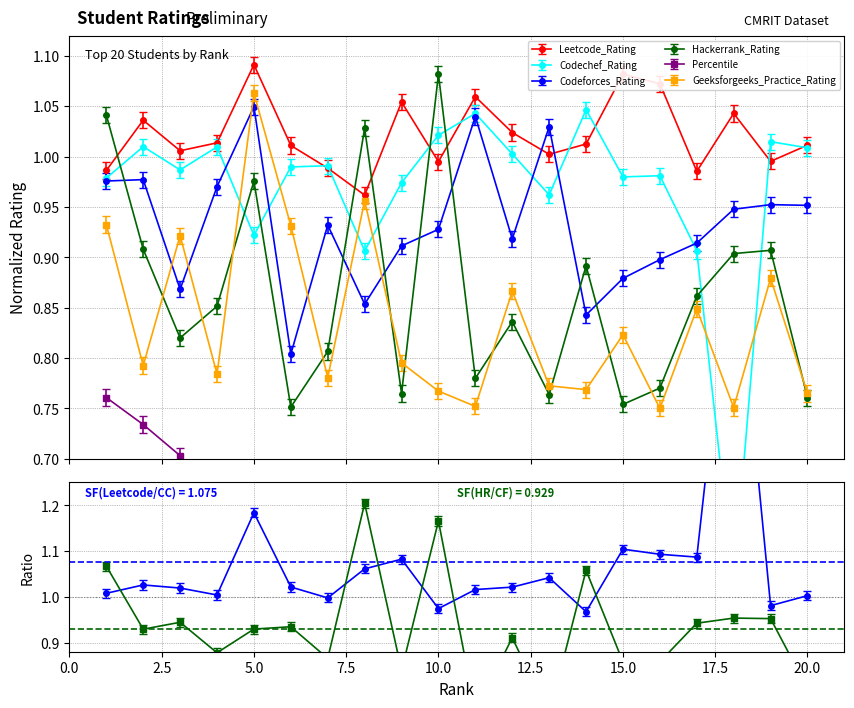

What is the average value of the Hackerrank_Rating series?

0.9